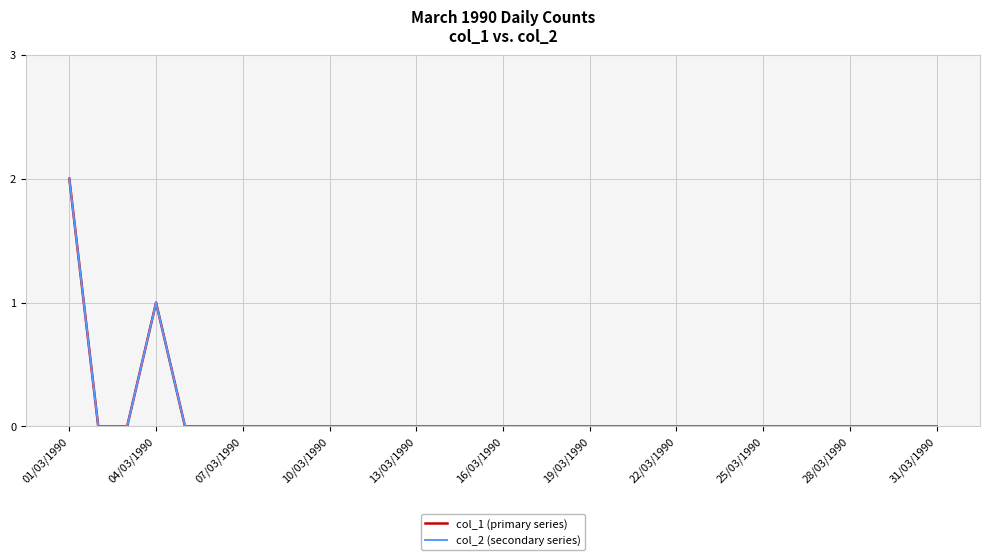

Is this an area chart (filled region under the line)?

No